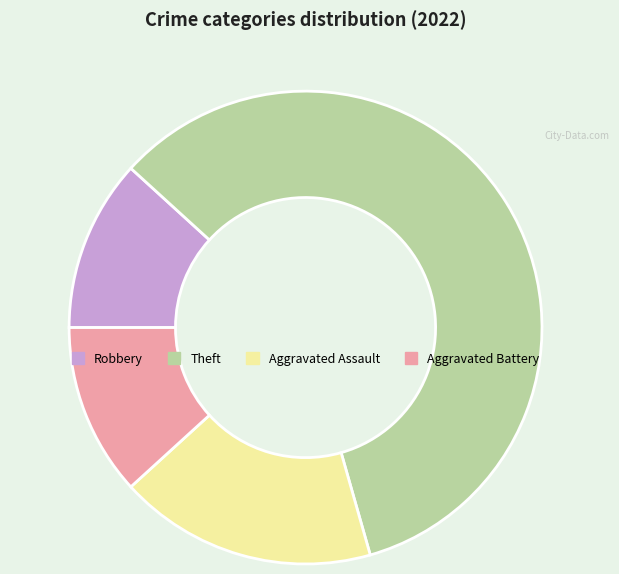

True or false: Aggravated Battery accounts for 12% of the total.

True